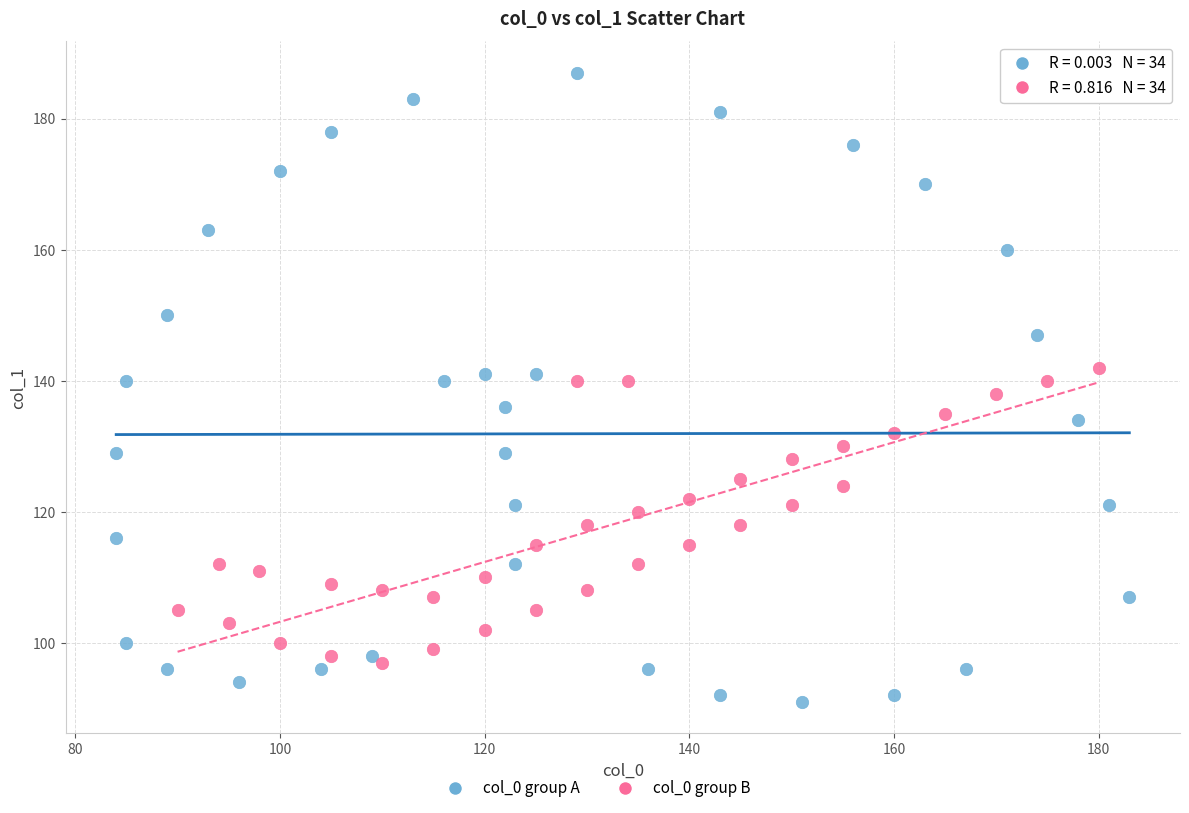

Which series has the widest spread of Y values?

col_0 group A